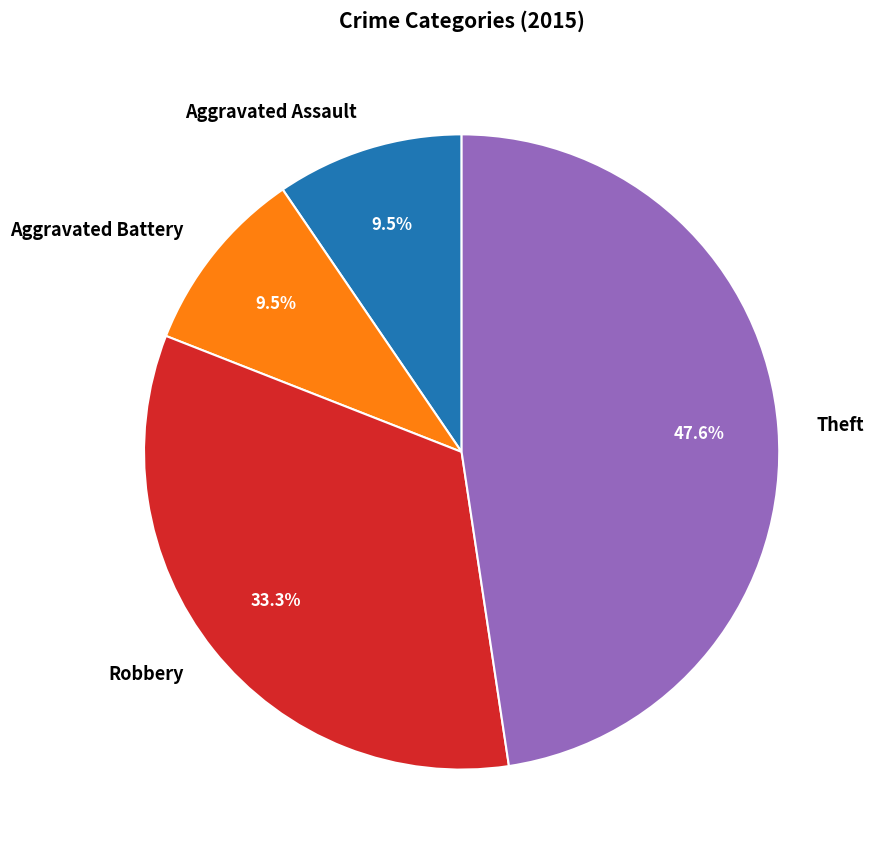

Approximately how many times larger is the value at Robbery compared to Aggravated Assault?

3.5